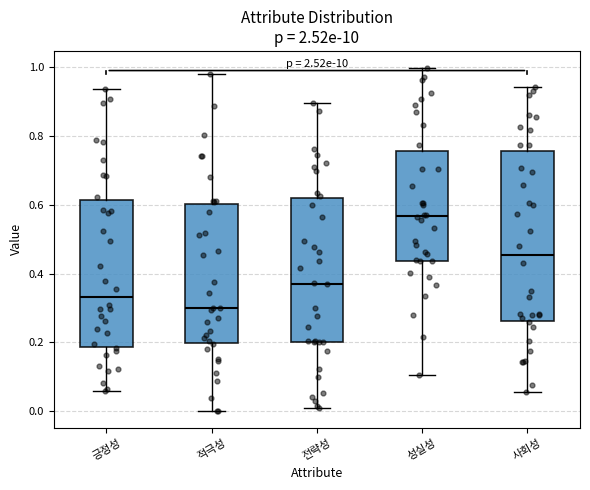

Reading left to right, transcribe this box plot: for each box, give where its median line is, the range the box spans, and where its two whiskers end, as read against the y-axis. The values are not printed on the chart, so give them approximately, as read against the axis.

긍정성: median 0.34, box 0.18 to 0.62, whiskers 0.06 to 0.94
적극성: median 0.30, box 0.20 to 0.60, whiskers 0.00 to 0.98
전략성: median 0.38, box 0.20 to 0.62, whiskers 0.00 to 0.90
성실성: median 0.56, box 0.44 to 0.76, whiskers 0.10 to 1.00
사회성: median 0.46, box 0.26 to 0.76, whiskers 0.06 to 0.94